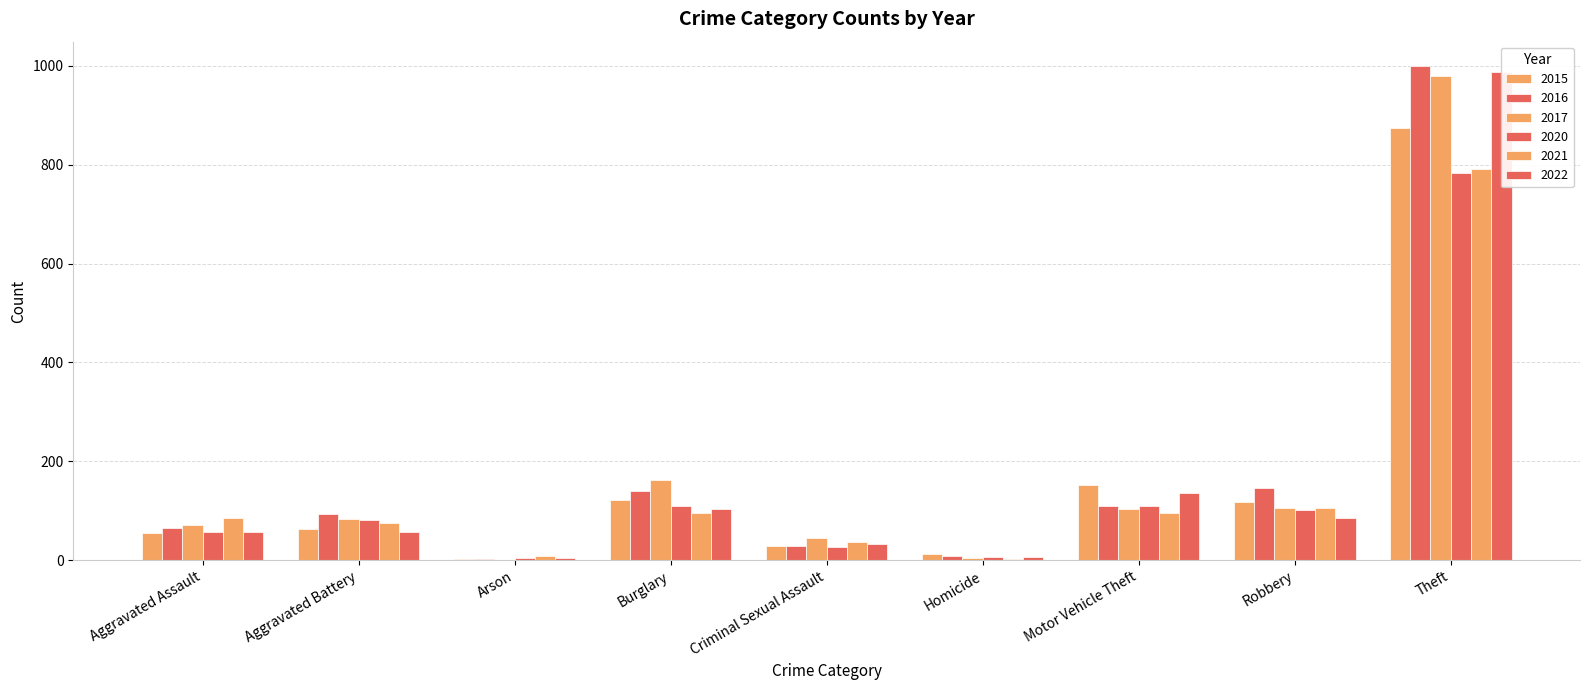

What is the maximum value shown in the chart?

999